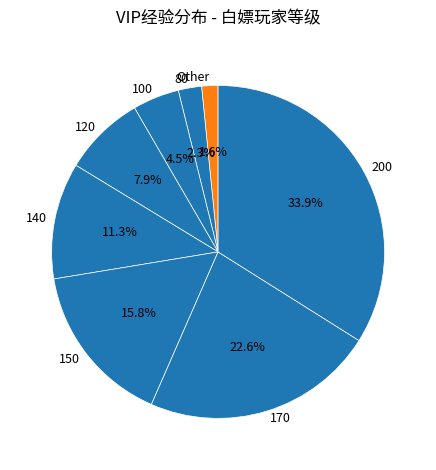

Between 120 and 150, which is larger?

150